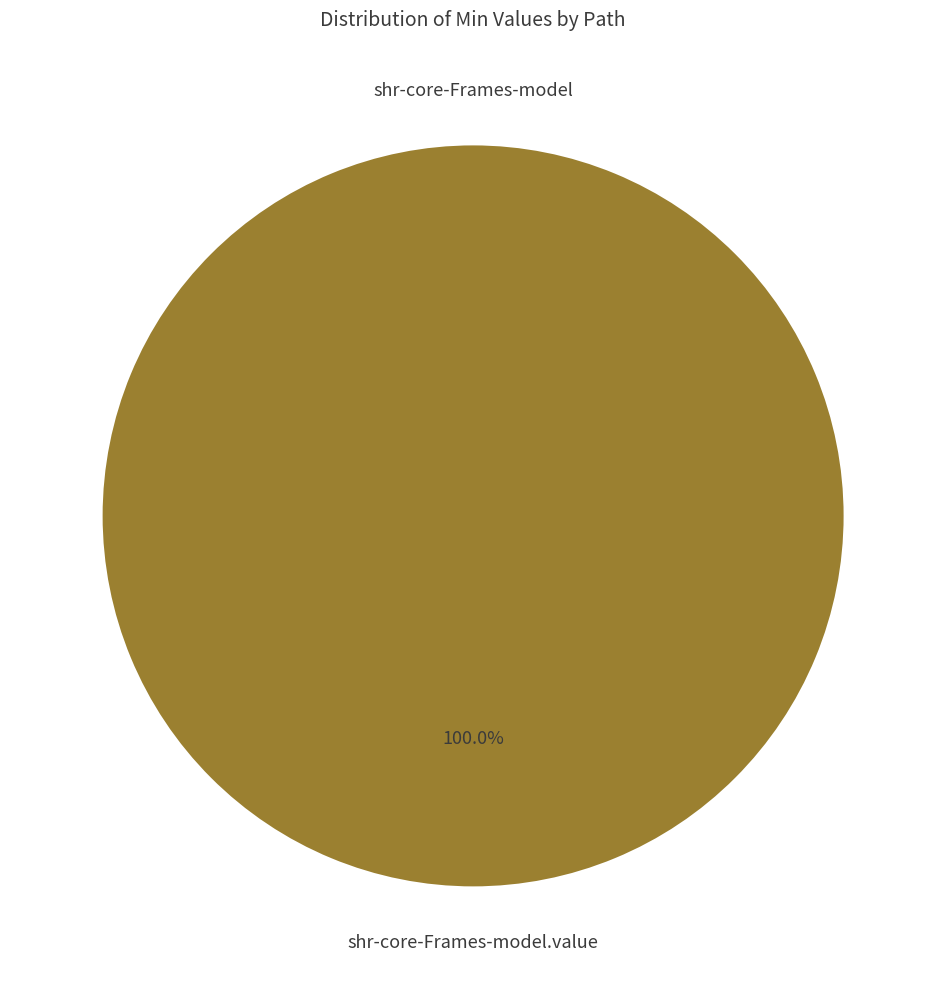

Which slice is the largest?

shr-core-Frames-model.value